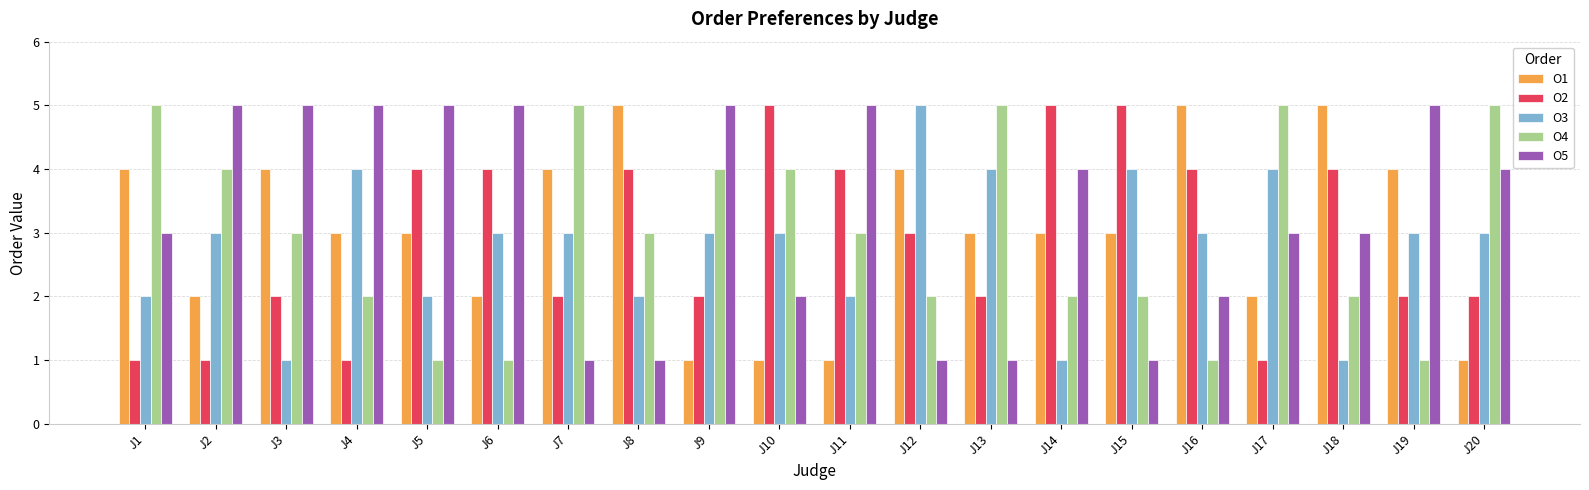

At J2, list the series in order from smallest to largest.

O2, O1, O3, O4, O5